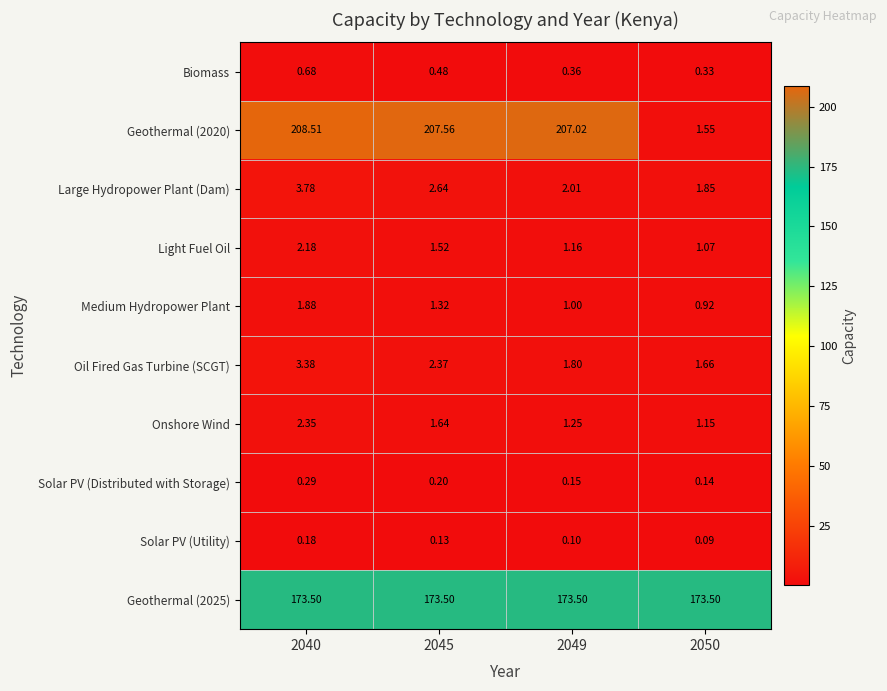

Is the value of Large Hydropower Plant (Dam) at 2040 greater than the value of Oil Fired Gas Turbine (SCGT) at 2045?

Yes